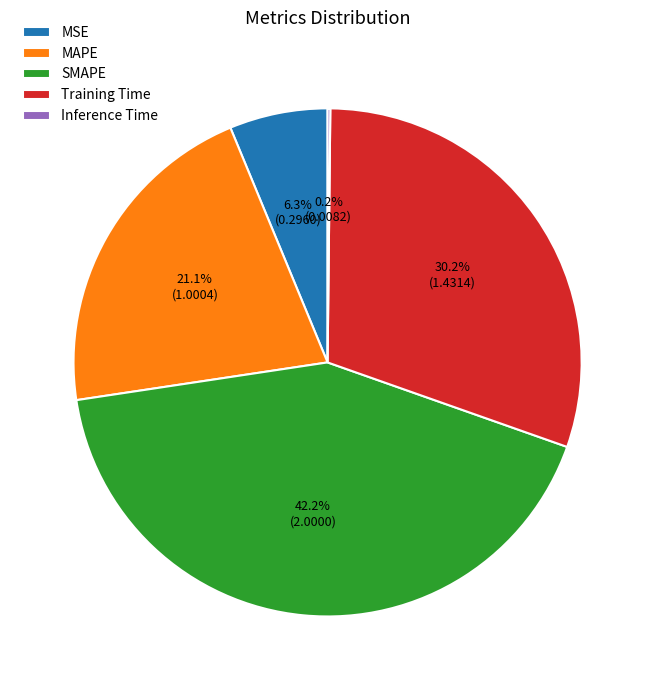

Between MAPE and SMAPE, which is larger?

SMAPE